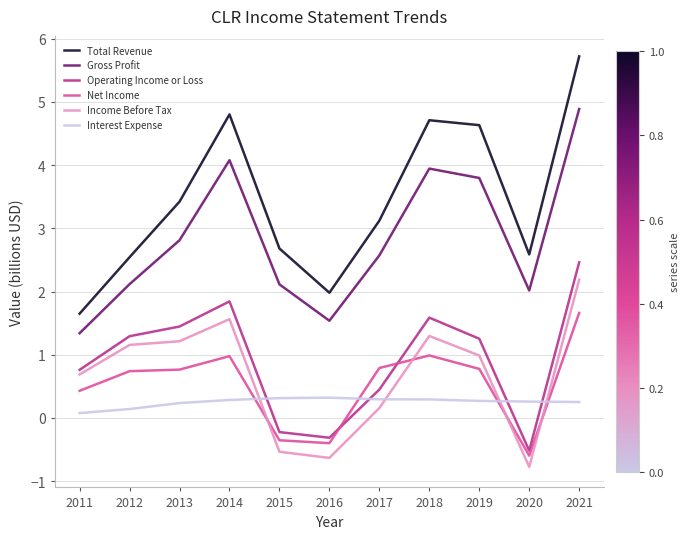

True or false: Interest Expense and Operating Income or Loss intersect in this chart.

True